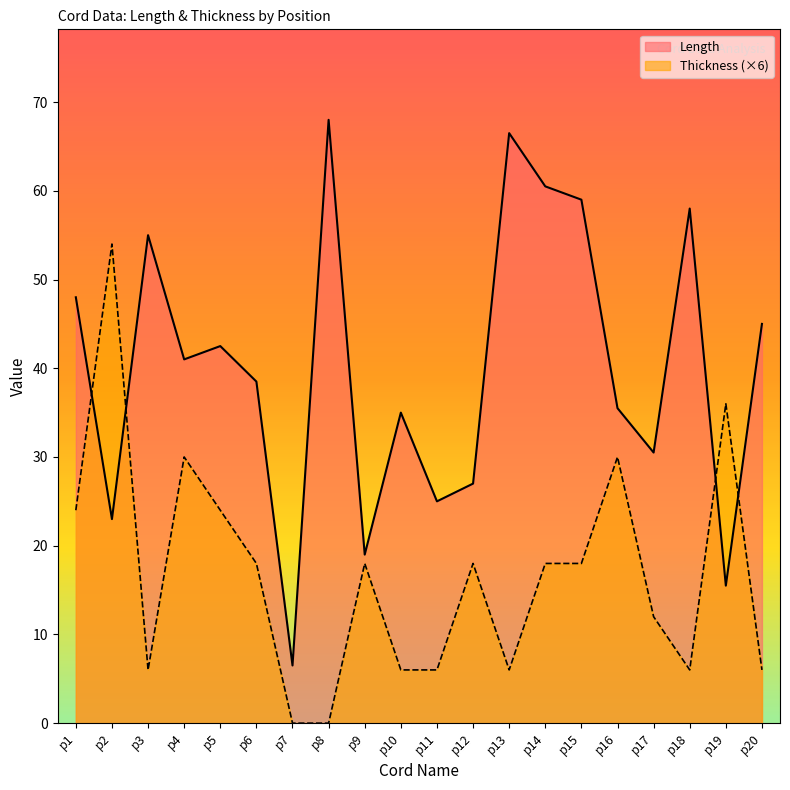

Rank the series by their maximum value, from highest to lowest.

Length, Thickness (×6)